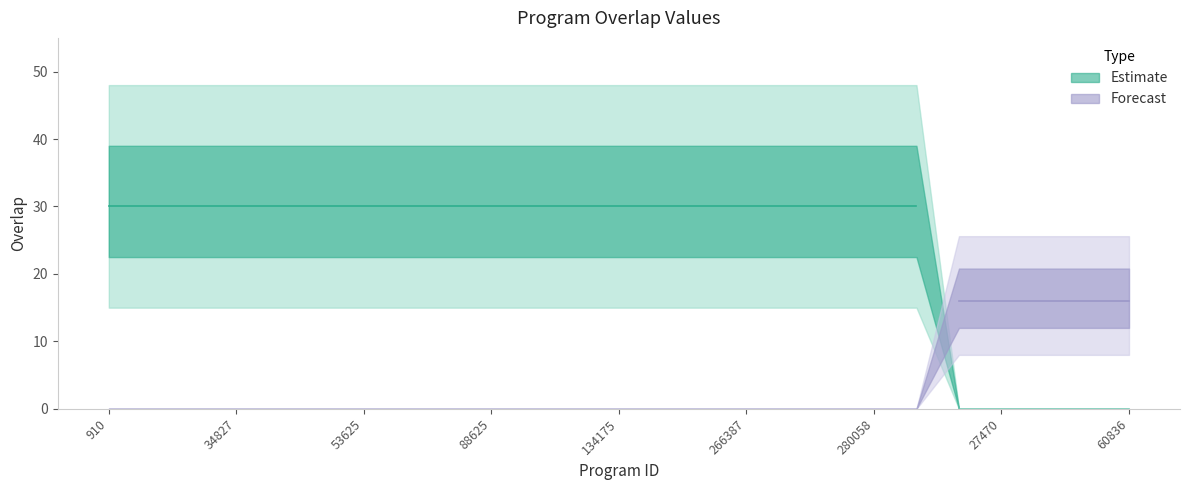

List the labels in order of value, largest first.

910, 7290, 7531, 34827, 52762, 52787, 53625, 60008, 64200, 88625, 88626, 134171, 134175, 159083, 213380, 266387, 266395, 279019, 280058, 300847, 27469, 27470, 27480, 54559, 60836